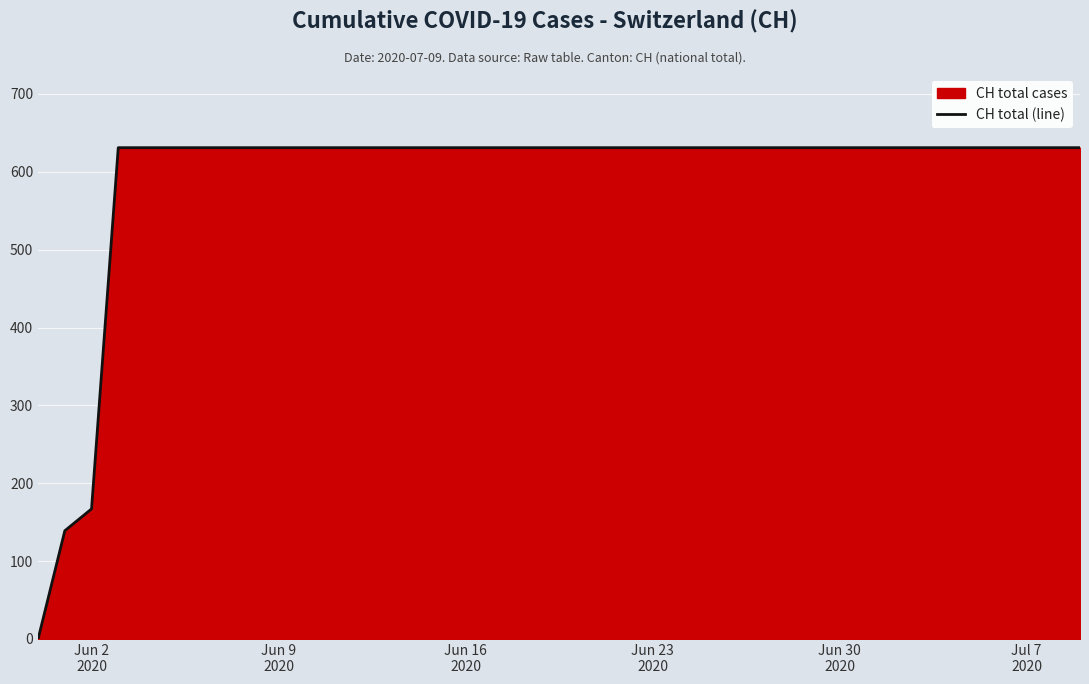

True or false: there are more than 2 points higher than both neighbors.

False